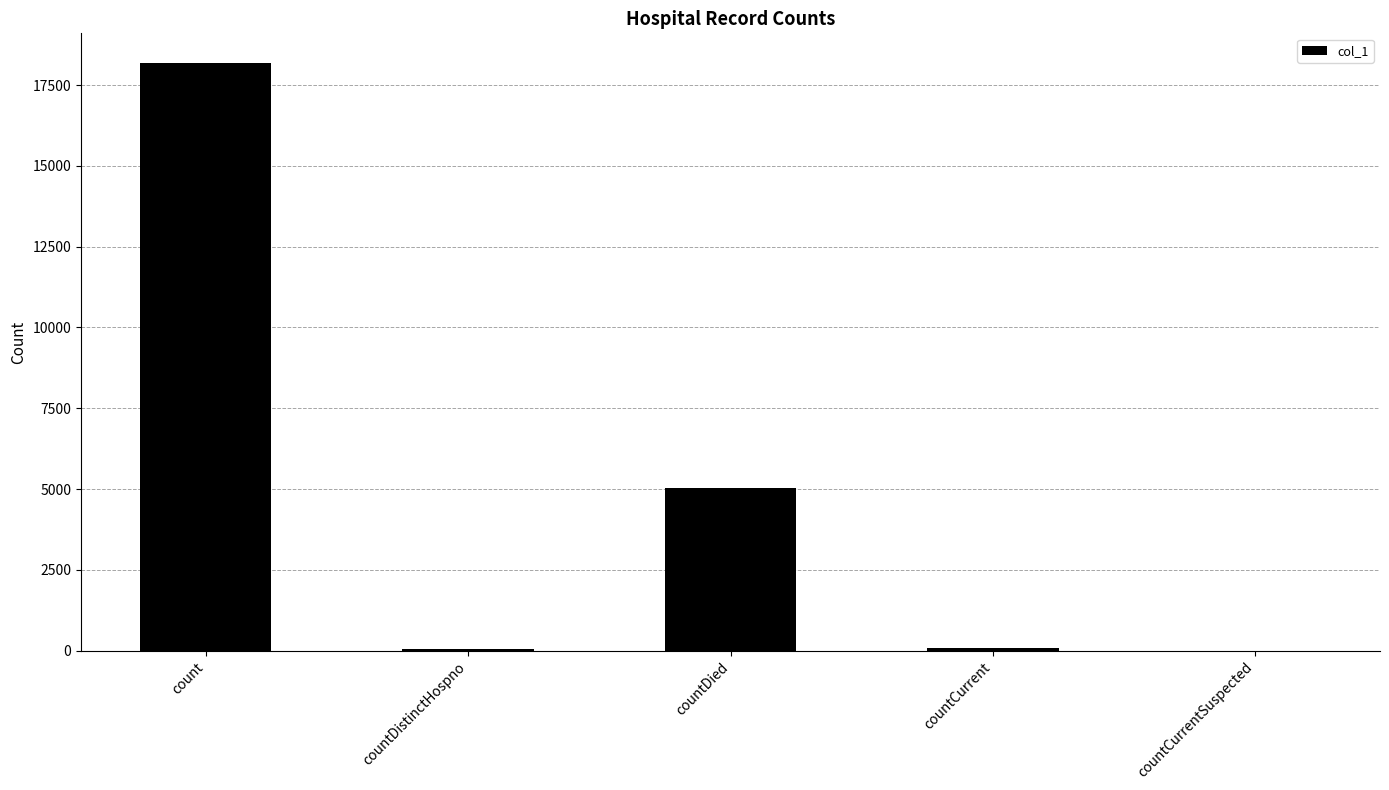

Are the bars horizontal?

No